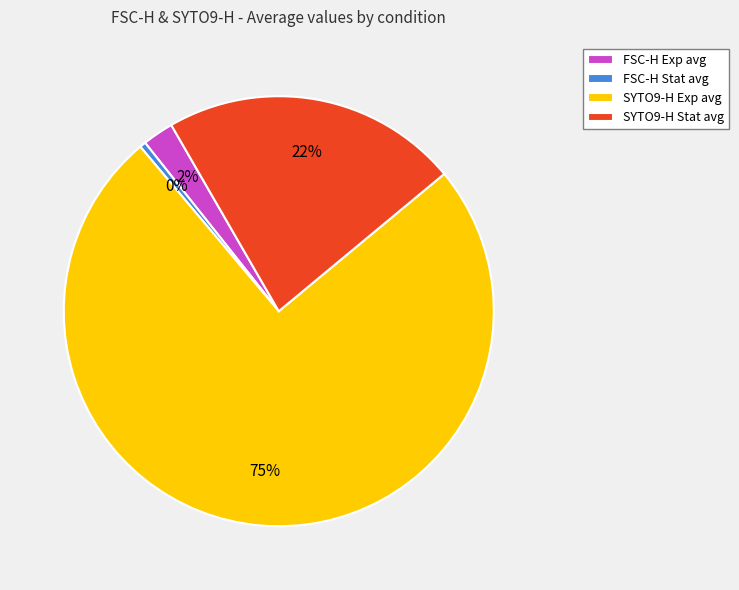

Which slice represents more than half of the pie?

SYTO9-H Exp avg